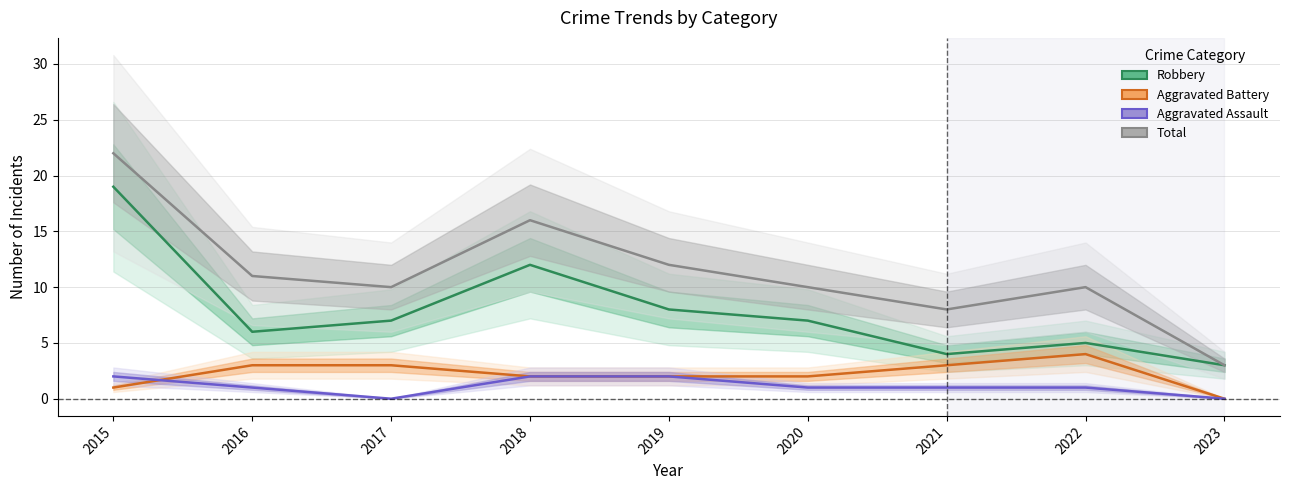

What is the value of the Robbery point at the 7th from the left?

4